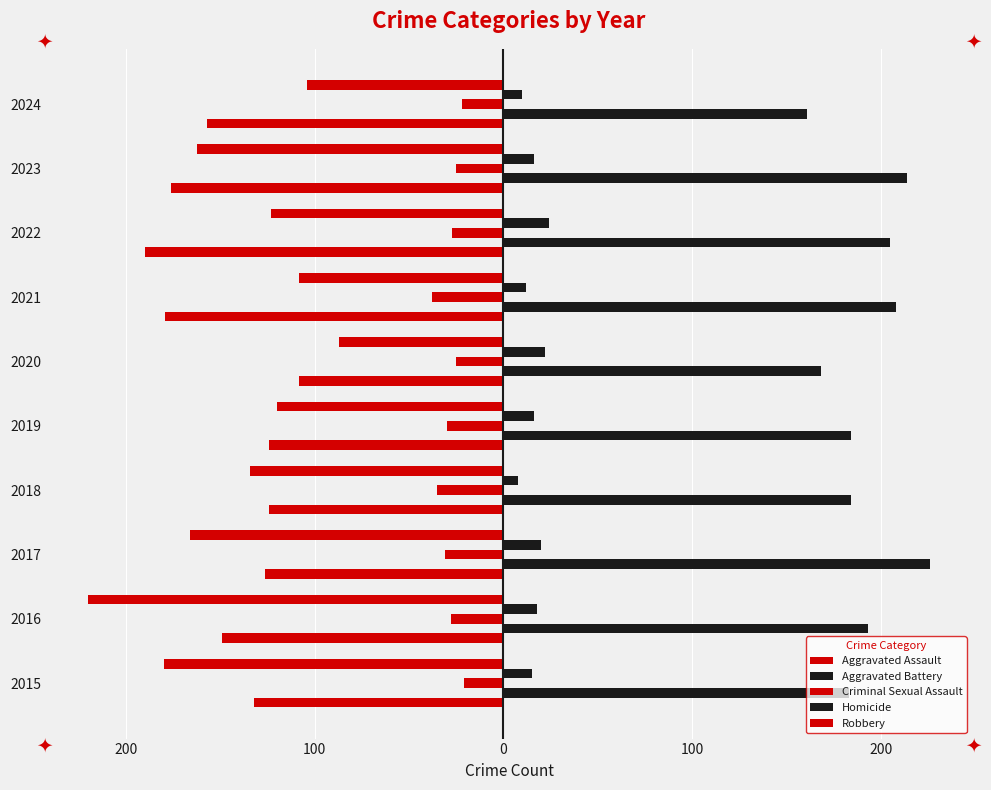

Which series has the largest range (max minus min)?

Robbery